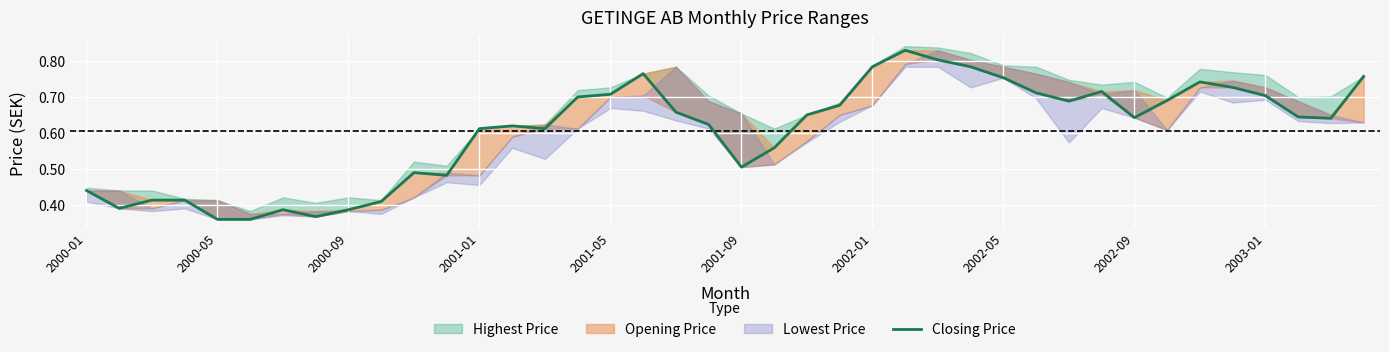

Reading left to right, what are all the values shown in this chart?

0.4	0.4	0.4	0.4	0.4	0.4	0.4	0.4	0.4	0.4	0.5	0.5	0.6	0.6	0.6	0.7	0.7	0.8	0.7	0.6	0.5	0.6	0.7	0.7	0.8	0.8	0.8	0.8	0.8	0.7	0.7	0.7	0.6	0.7	0.7	0.7	0.7	0.6	0.6	0.8